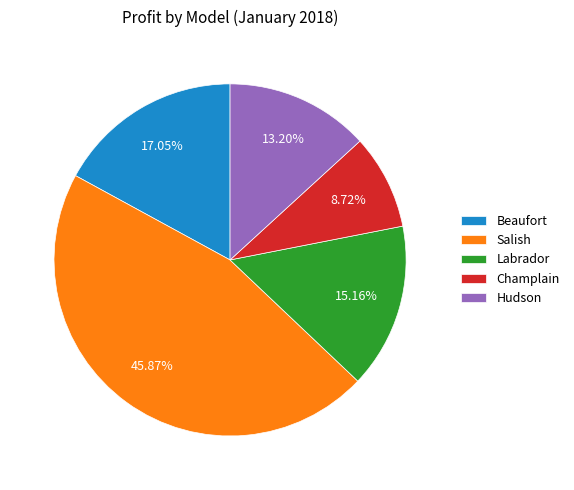

Which category has the biggest portion of the pie?

Salish